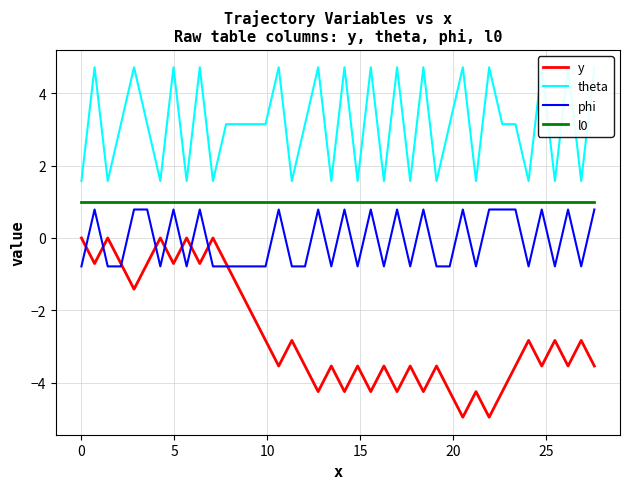

True or false: phi and l0 intersect in this chart.

False